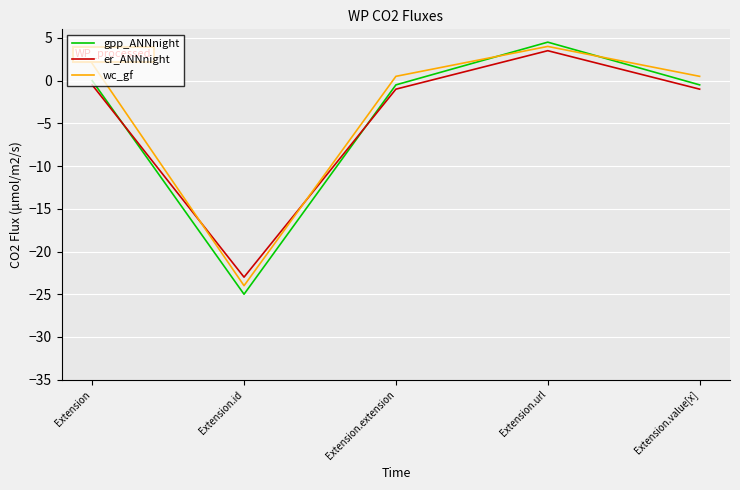

How many series are shown in this chart?

3